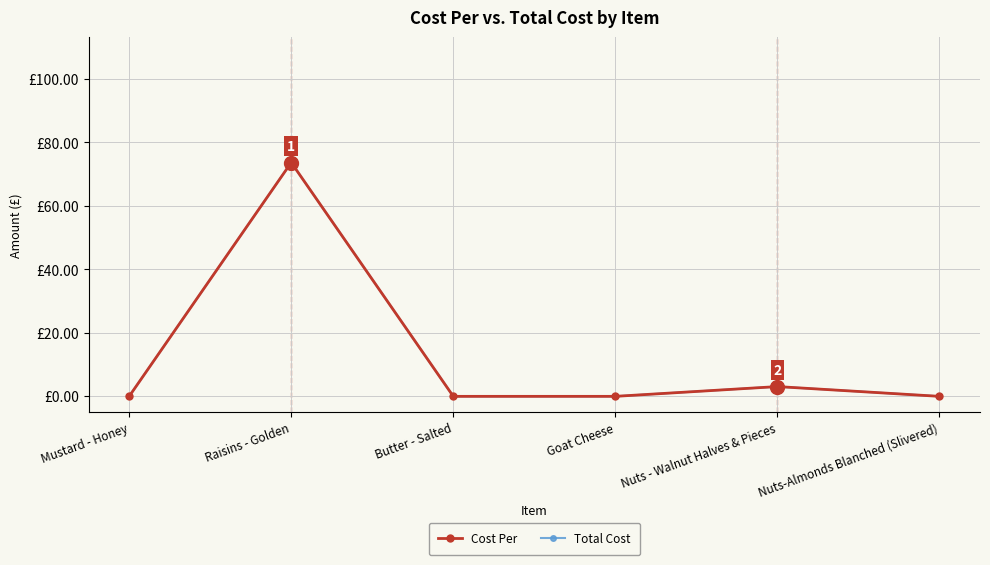

Is this an area chart (filled region under the line)?

No